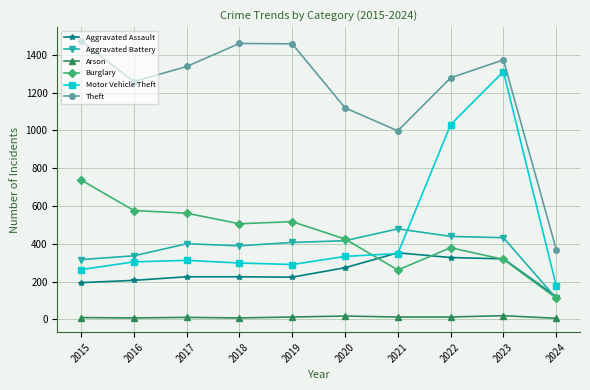

True or false: Theft has a value of 273 at 2016.

False